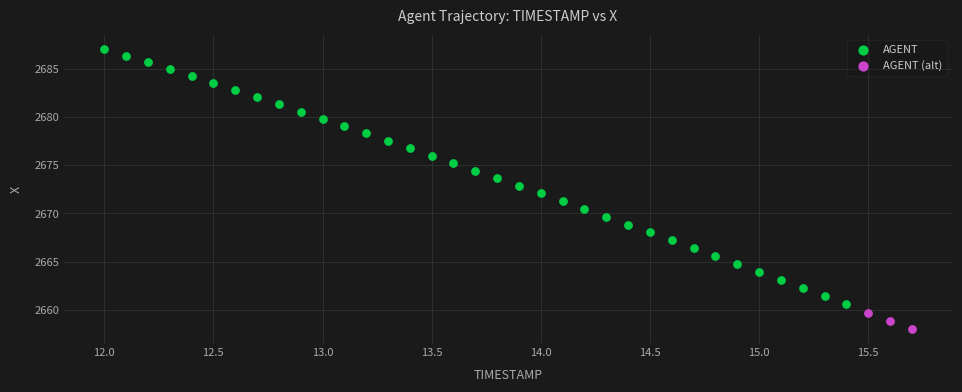

Which series contains the lowest Y value?

AGENT (alt)